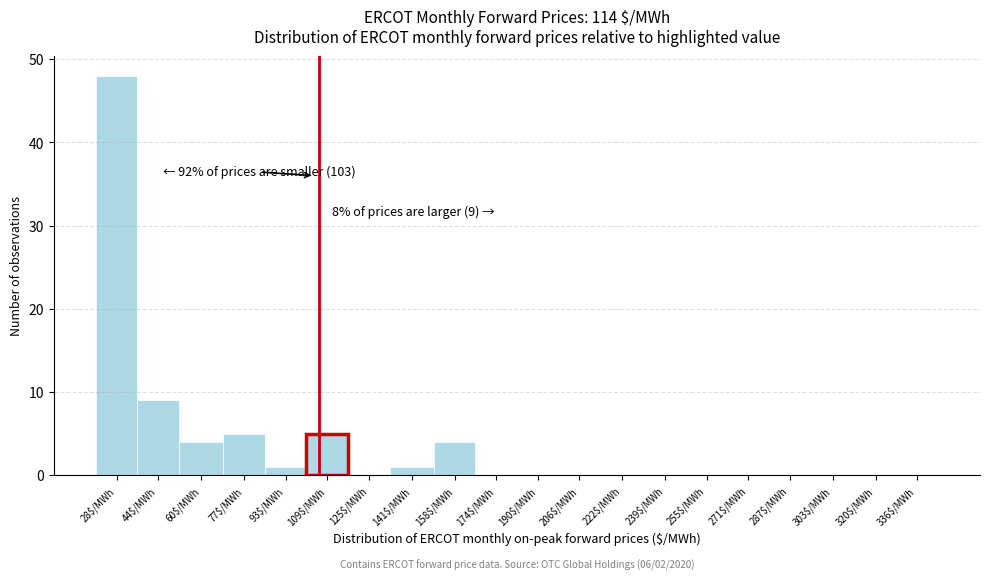

What is the greatest value displayed?

48